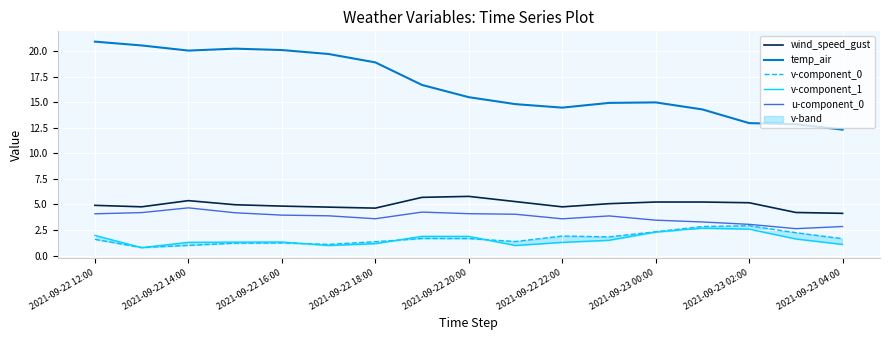

Which series ends up on top after the final intersection of v-component_0 and v-component_1?

v-component_0